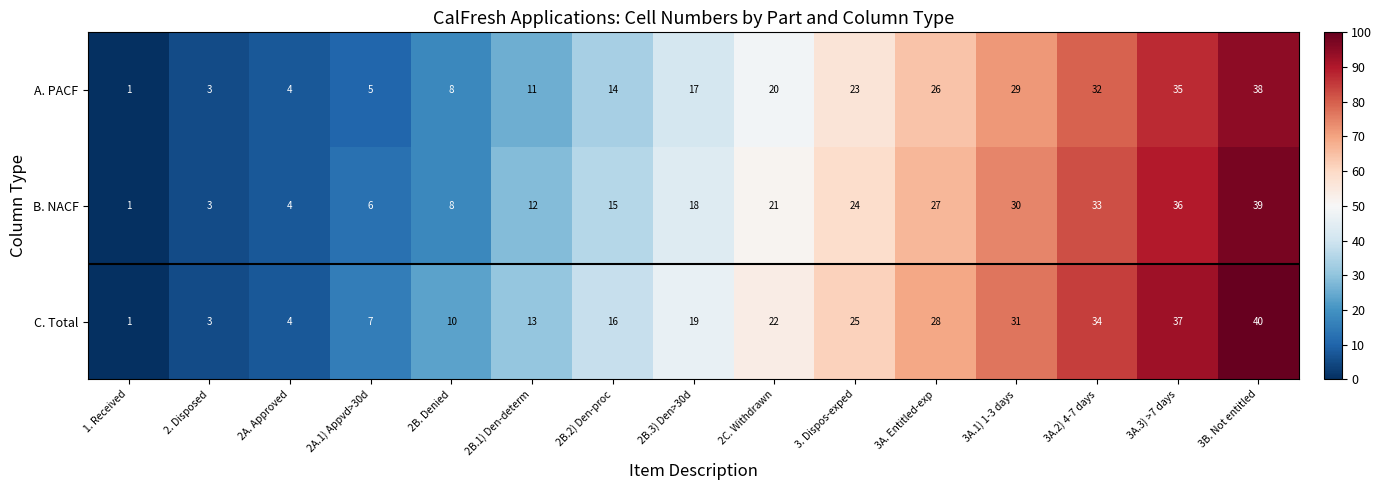

Which series has the largest range (max minus min)?

C. Total